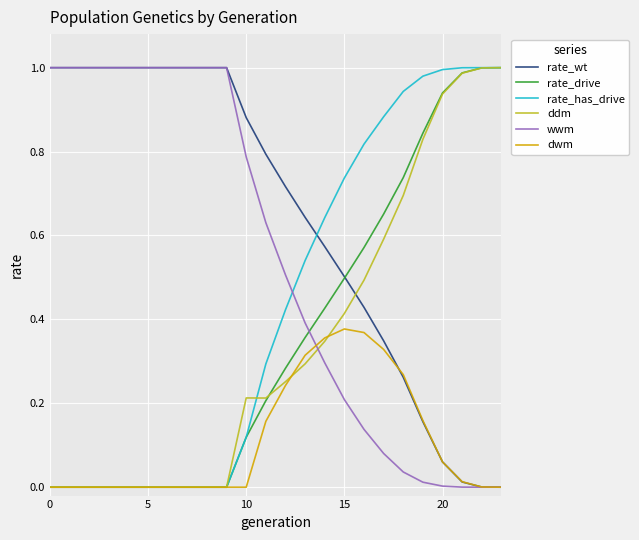

Which series has the largest total across all categories?

rate_wt